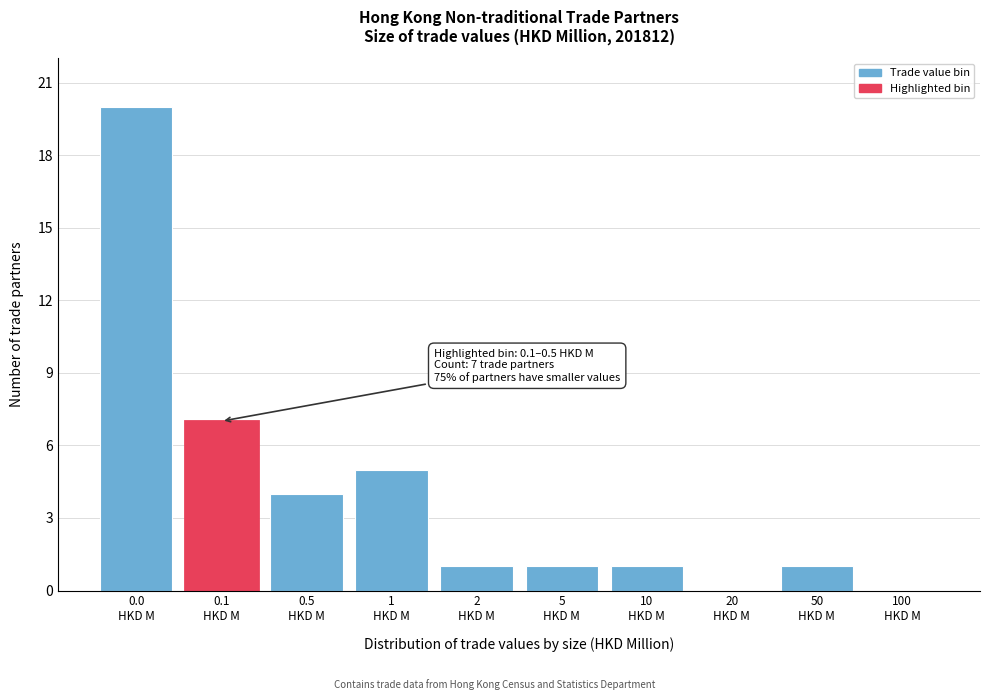

What is the sum of all values?

40